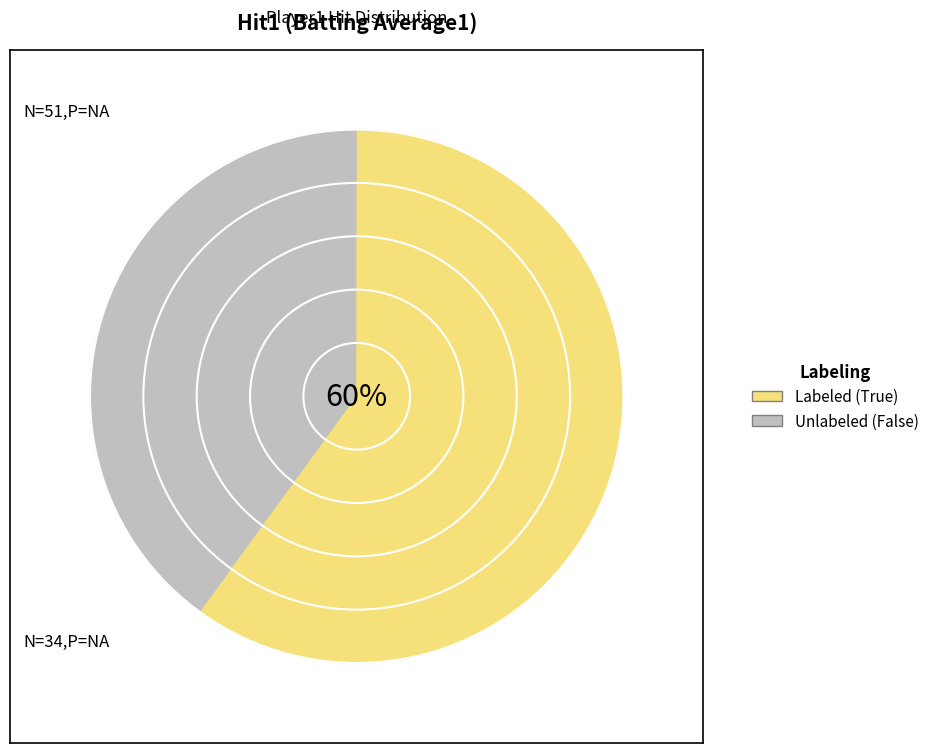

Does True account for over 50% of the chart?

Yes